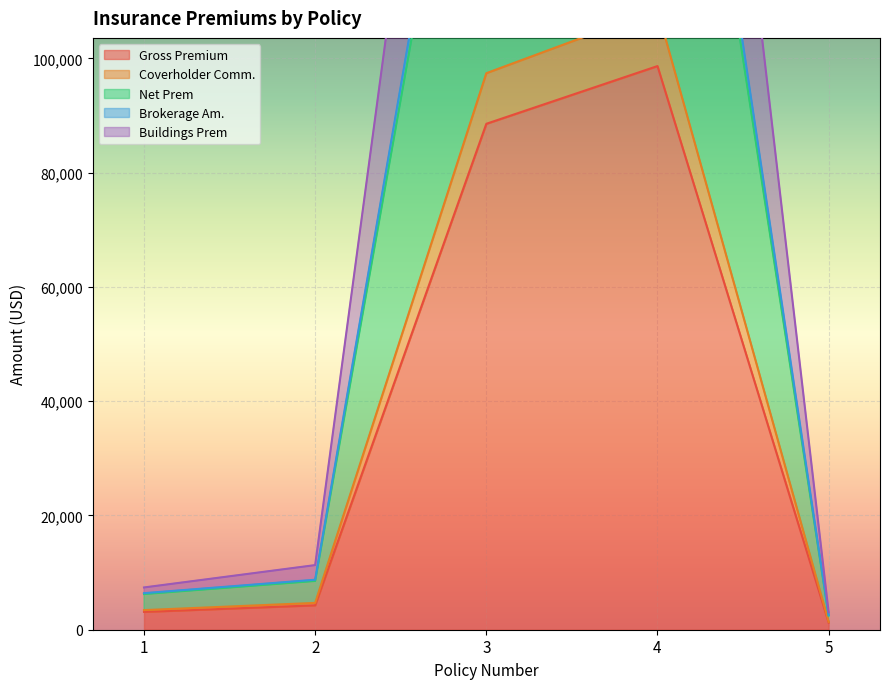

Rank the series by their maximum value, from highest to lowest.

Buildings Prem, Brokerage Am., Net Prem, Coverholder Comm., Gross Premium